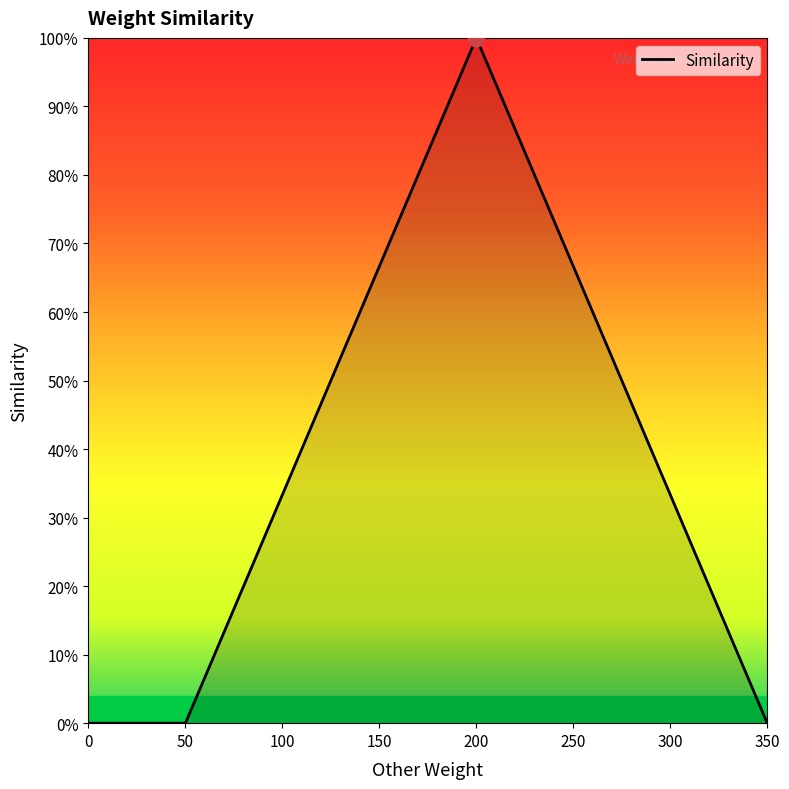

Does the chart display data point markers on the line(s)?

No